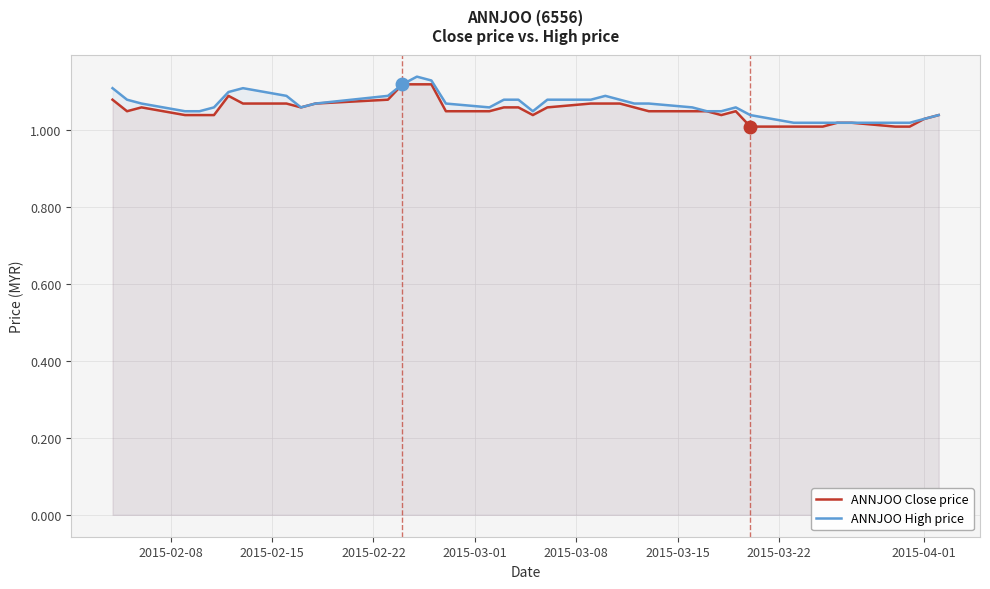

At how many categories does at least one series exceed 1?

40